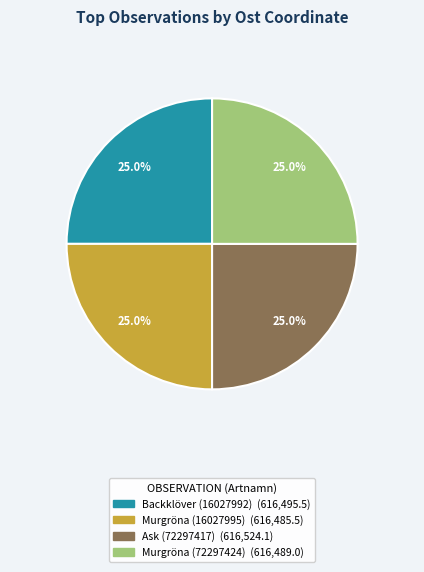

Is there a majority slice in this chart?

No